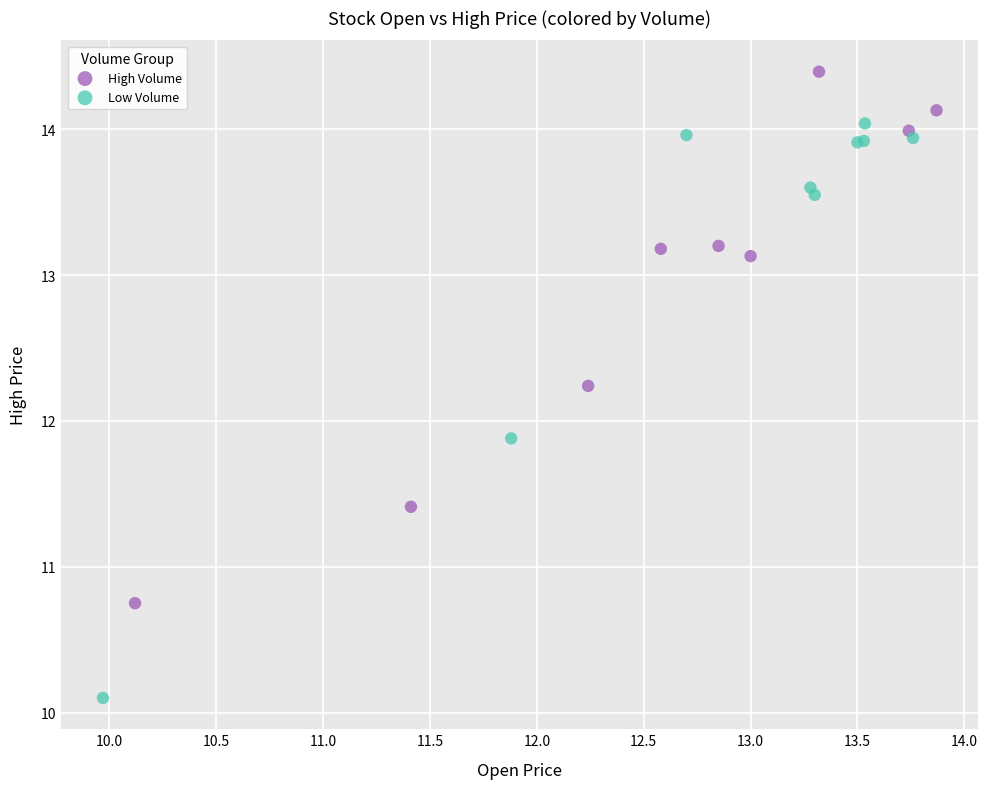

Which series reaches the minimum Y coordinate?

Low Volume